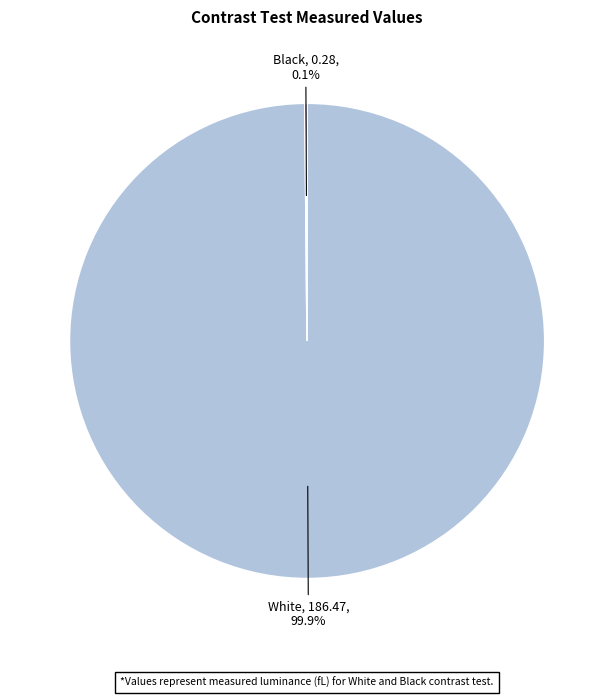

To the nearest percent, what is the average slice percentage?

50%